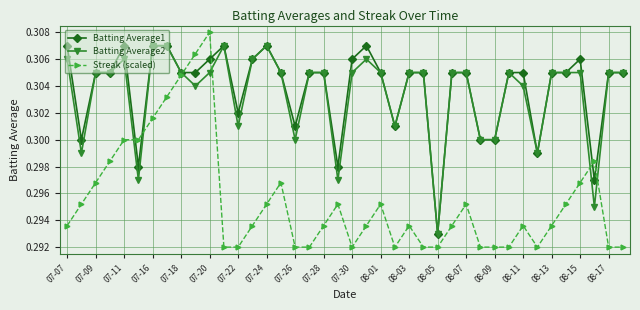

What is the sum of all Streak (scaled) values?

11.8